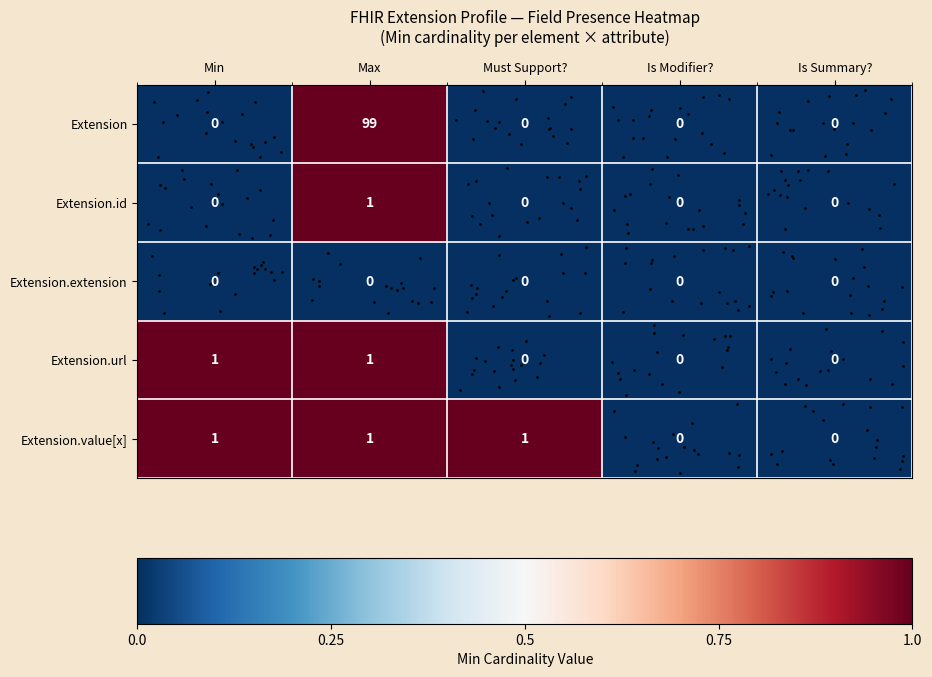

True or false: Extension.id has a value of 0 at Min.

True